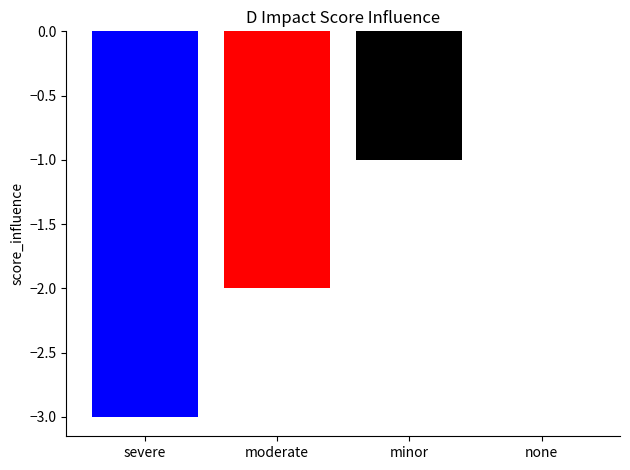

What is the change in value from moderate to none?

+2